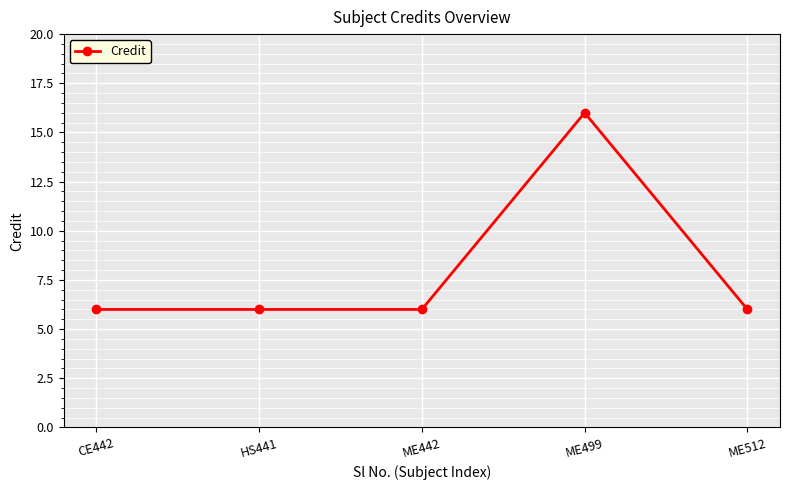

Read the value at ME442.

6